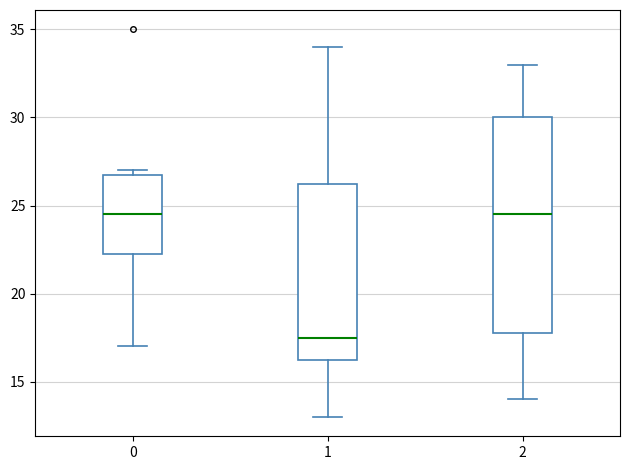

Reading left to right, read every box against the y-axis: the position of its median line, the range the box covers, and the ends of its whiskers. The values are not printed on the chart, so give them approximately, as read against the axis.

0: median 24.5, box 22.5 to 27.0, whiskers 17.0 to 27.0 (just above the box's upper edge)
1: median 17.5, box 16.5 to 26.5, whiskers 13.0 to 34.0
2: median 24.5, box 18.0 to 30.0, whiskers 14.0 to 33.0